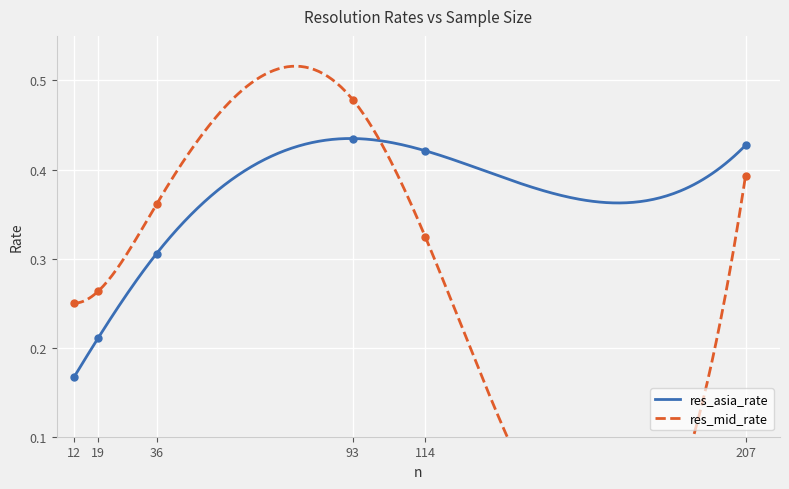

What are all the series names shown in the legend?

res_asia_rate, res_mid_rate